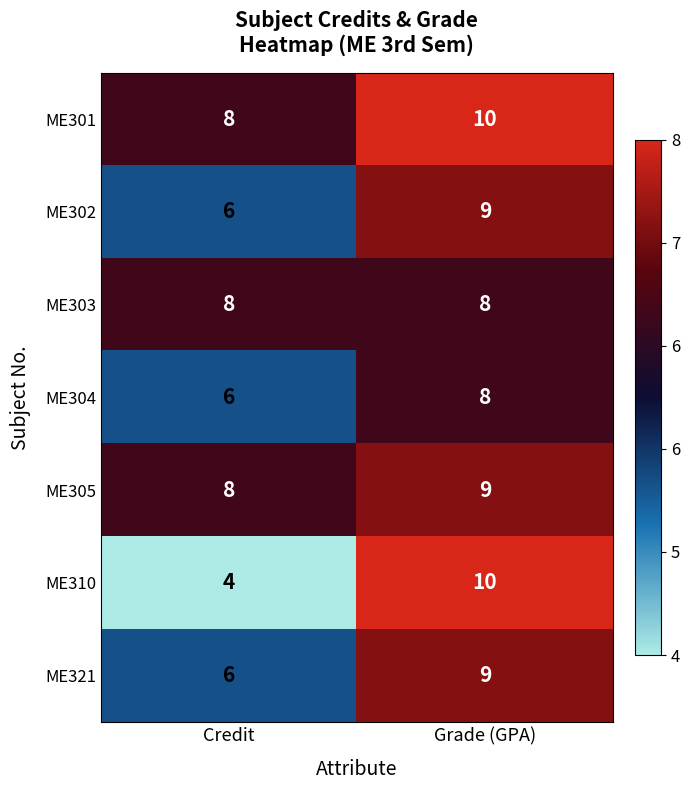

What value does the ME321 series have at Credit?

6